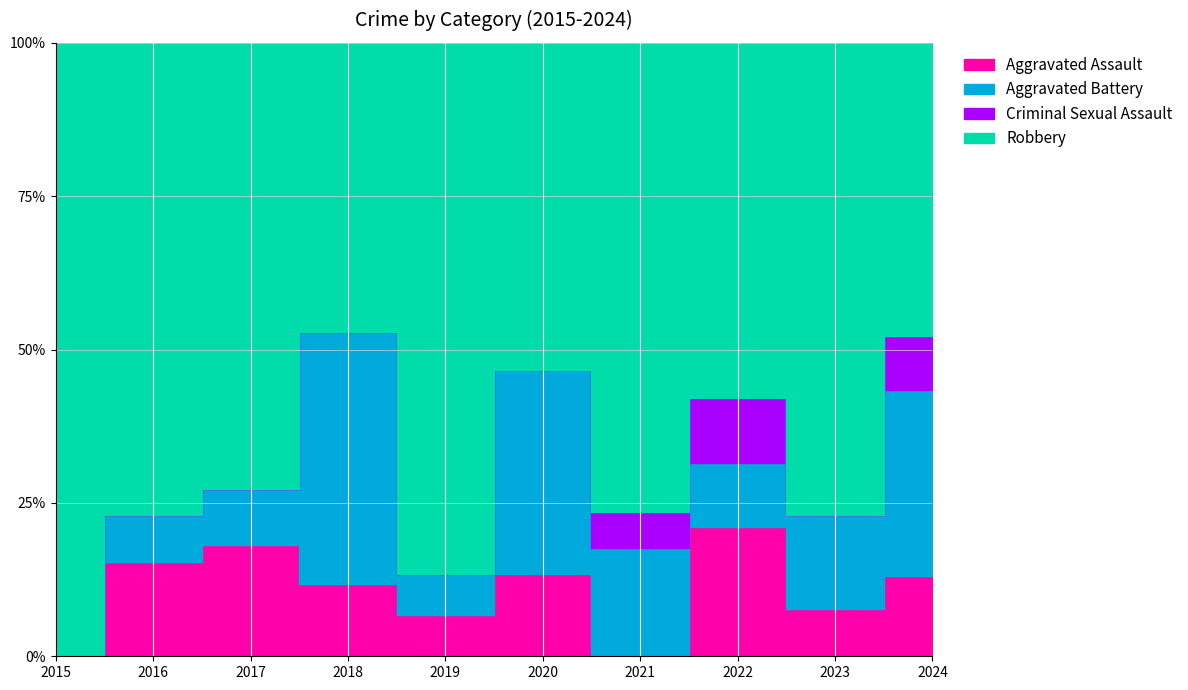

Reading left to right, list all the values displayed in this chart.

Aggravated Assault: 2015=0	2016=2	2017=2	2018=2	2019=1	2020=2	2021=0	2022=4	2023=1	2024=3
Aggravated Battery: 2015=0	2016=1	2017=1	2018=7	2019=1	2020=5	2021=3	2022=2	2023=2	2024=7
Criminal Sexual Assault: 2015=0	2016=0	2017=0	2018=0	2019=0	2020=0	2021=1	2022=2	2023=0	2024=2
Robbery: 2015=3	2016=10	2017=8	2018=8	2019=13	2020=8	2021=13	2022=11	2023=10	2024=11